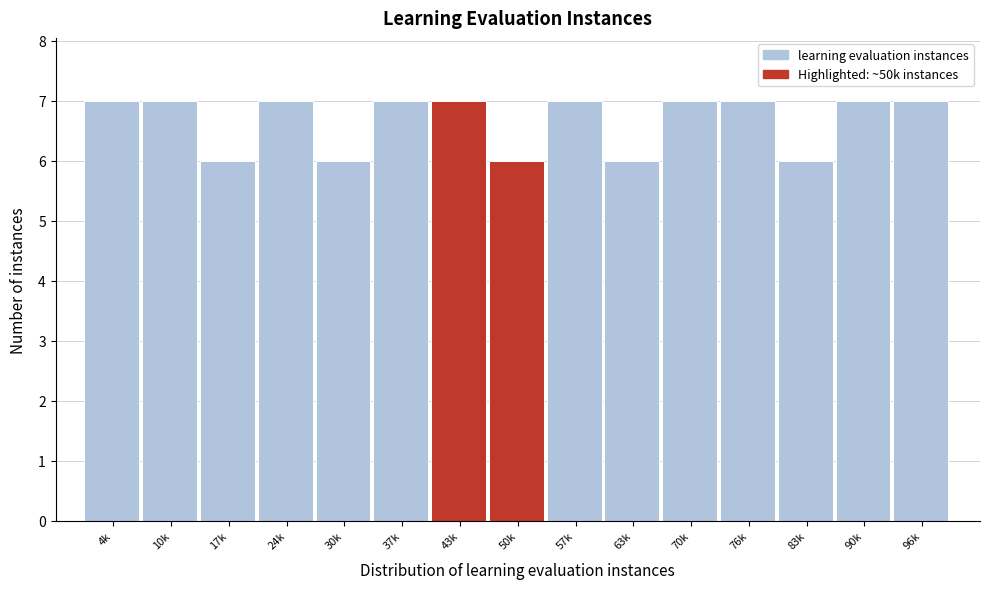

Reading right to left, extract all data points from this chart.

7	7	6	7	7	6	7	6	7	7	6	7	6	7	7